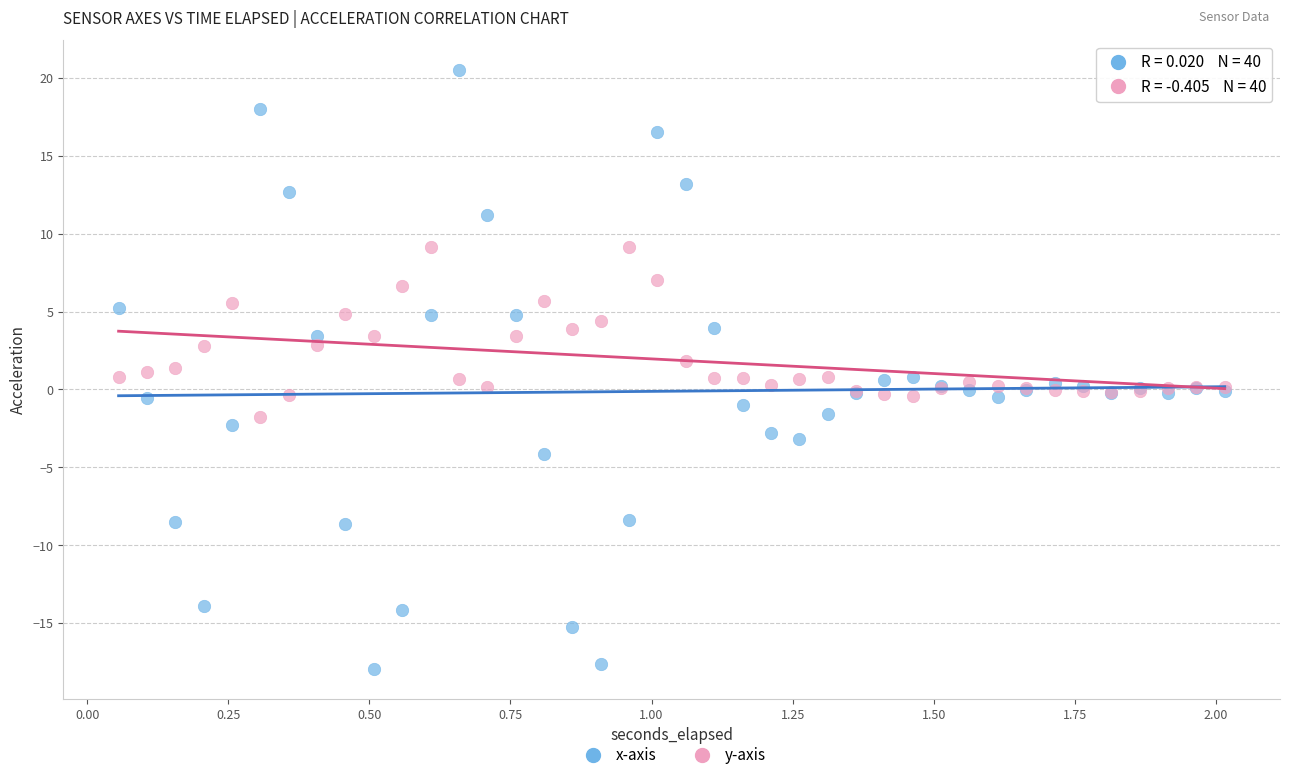

Which series contains the lowest Y value?

x-axis